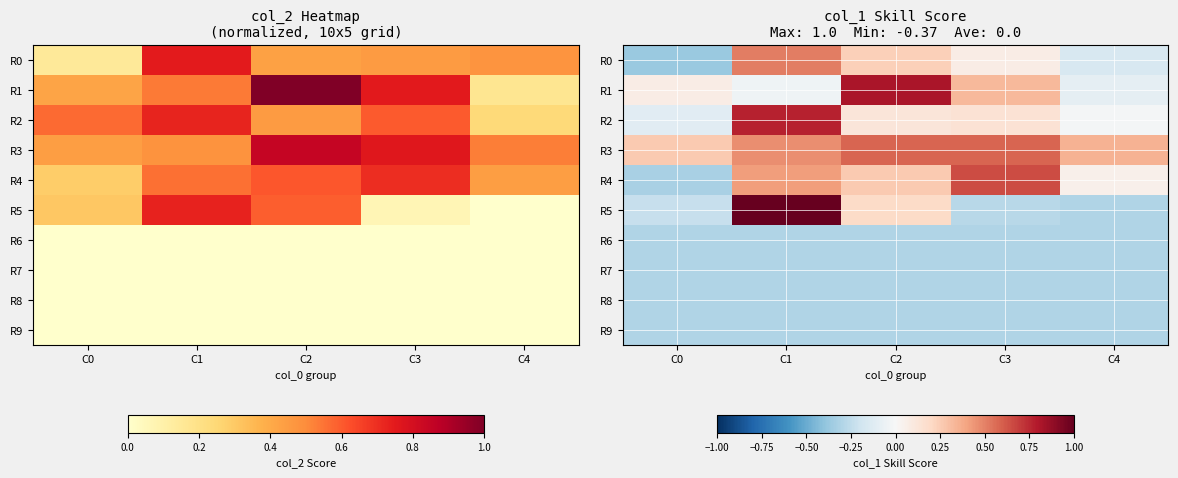

How many values in R4 are below zero?

1